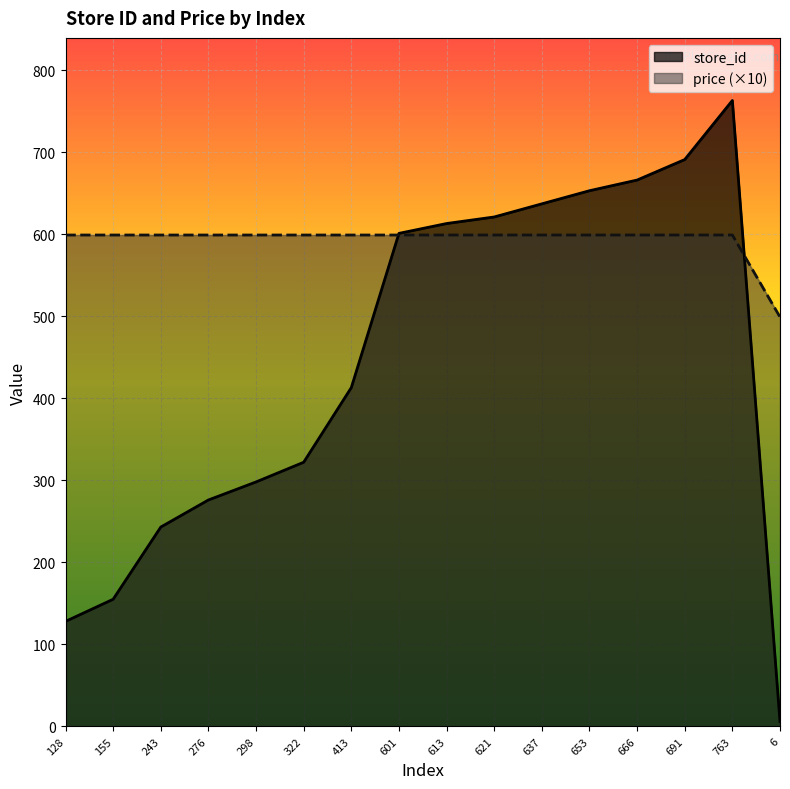

What are all the series names shown in the legend?

store_id, price